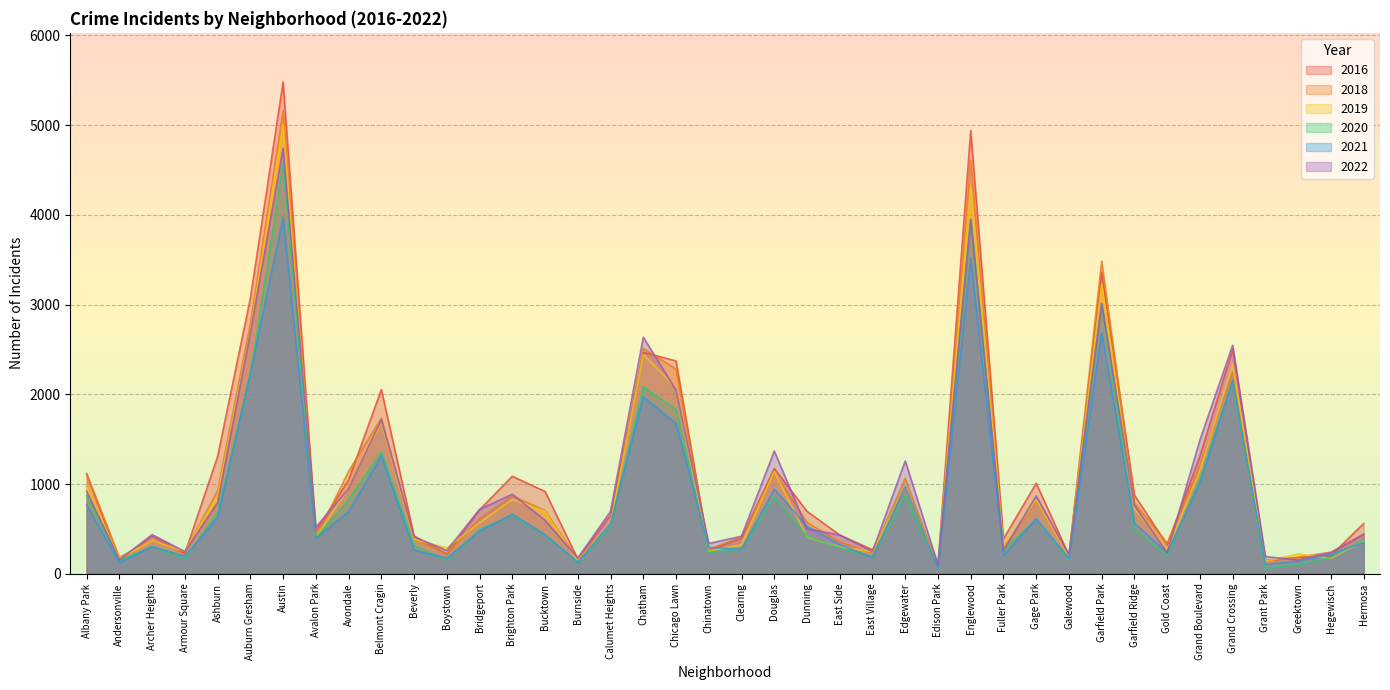

What are all the series names shown in the legend?

2016, 2018, 2019, 2020, 2021, 2022